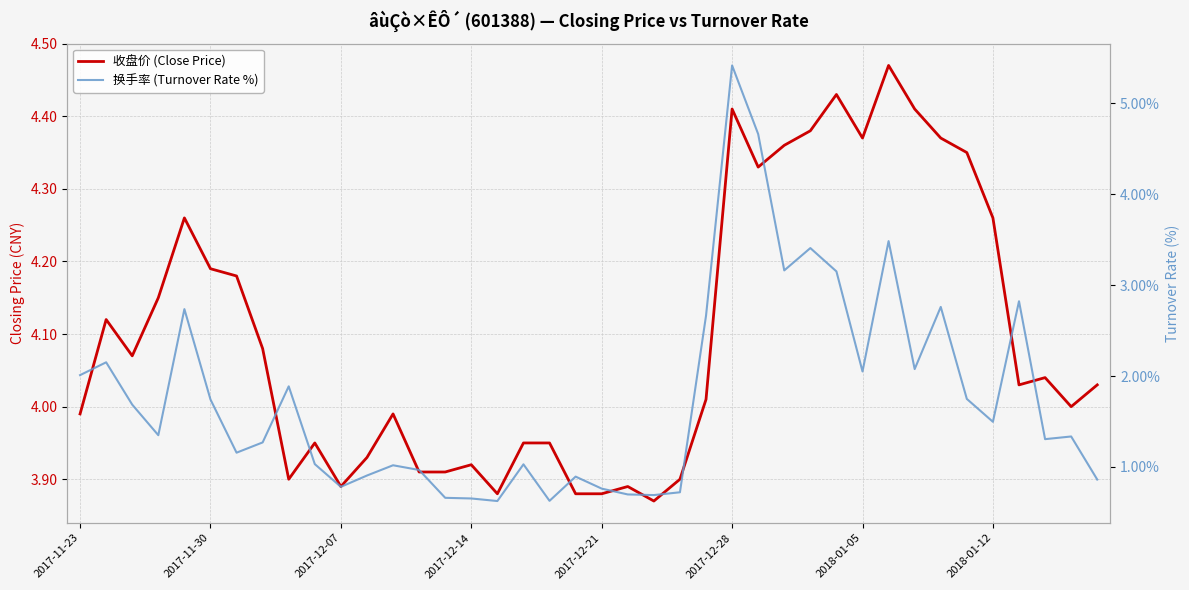

True or false: 换手率 (Turnover Rate %) and 收盘价 (Close Price) cross at least once.

True